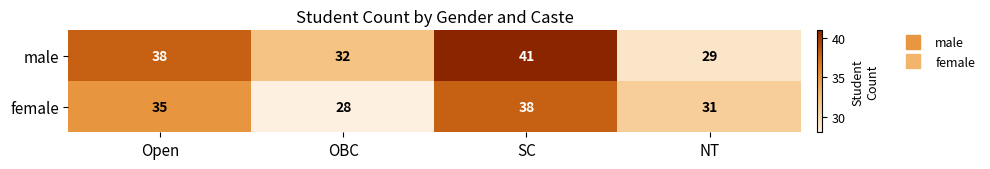

The value of female at NT is 31. True or false?

True